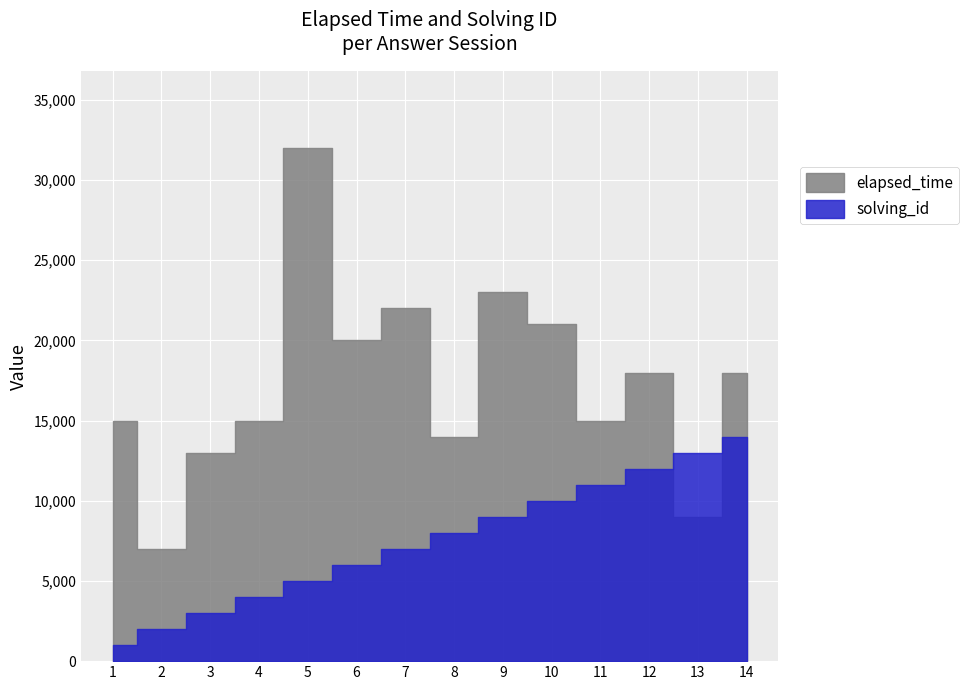

At which category is the sum across all series the highest?

5